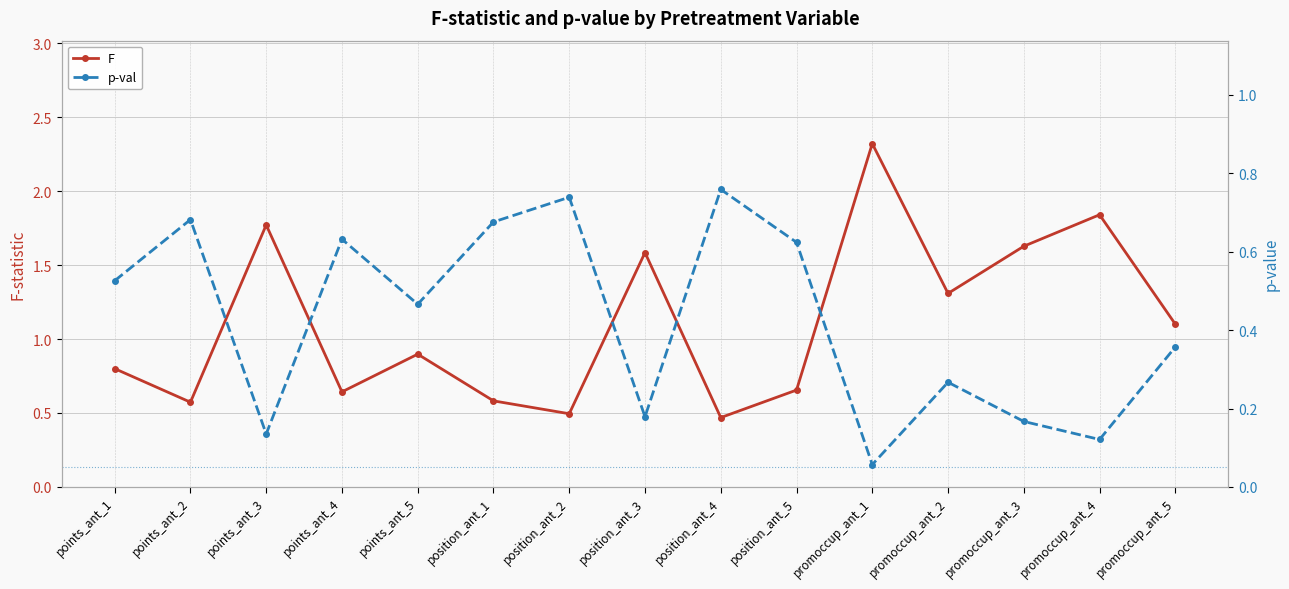

What is the value of the p-val point at the 15th from the left?

0.4